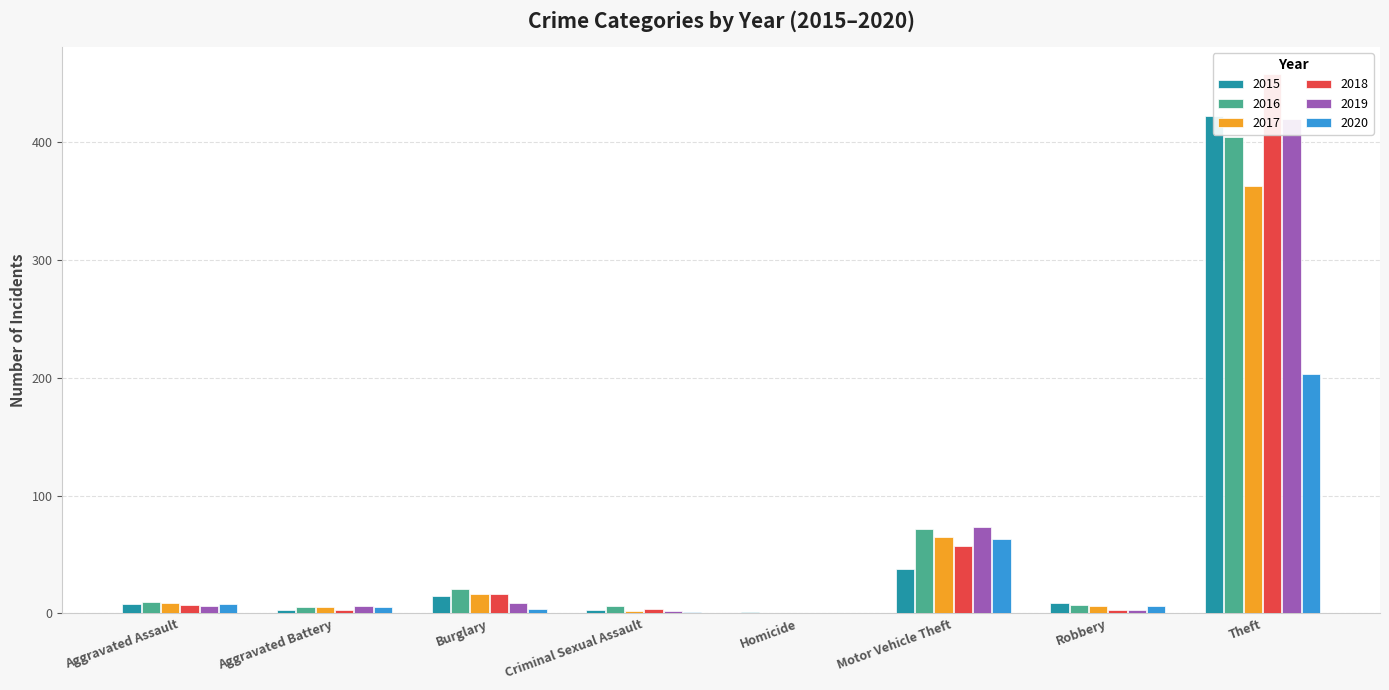

Is it true that 2020 equals 3 at Aggravated Battery?

False